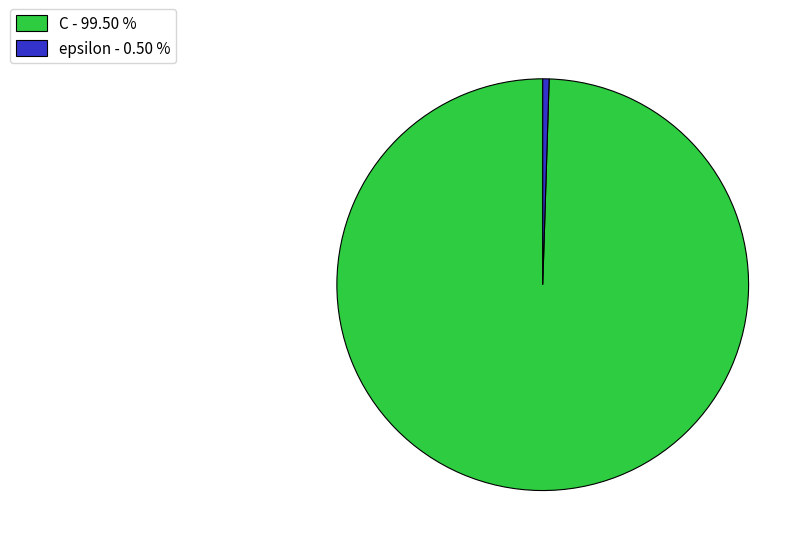

Is the sum of C and epsilon greater than half?

Yes